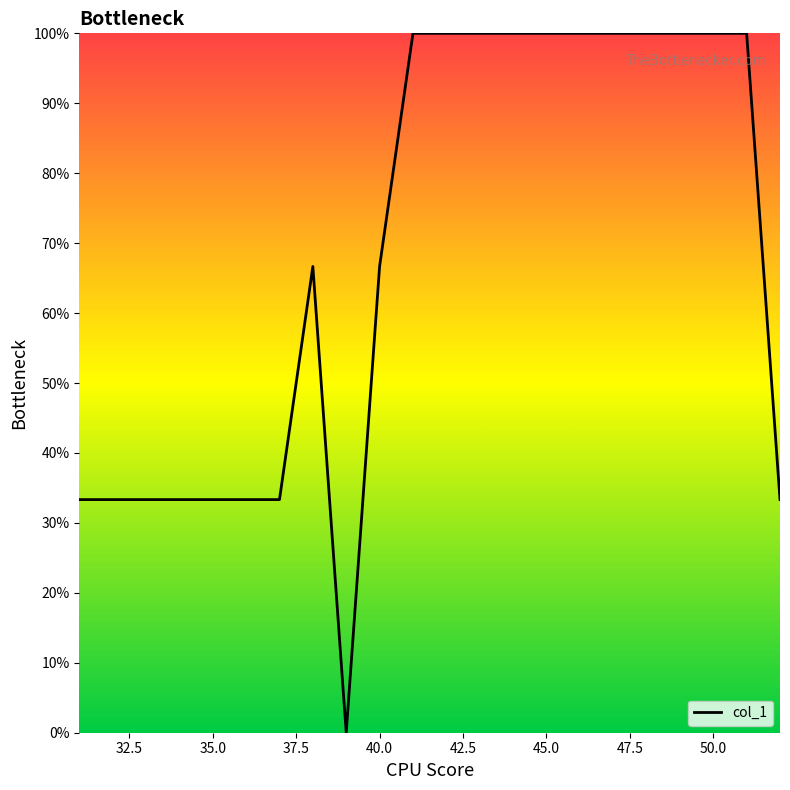

What is the average value?

68.2